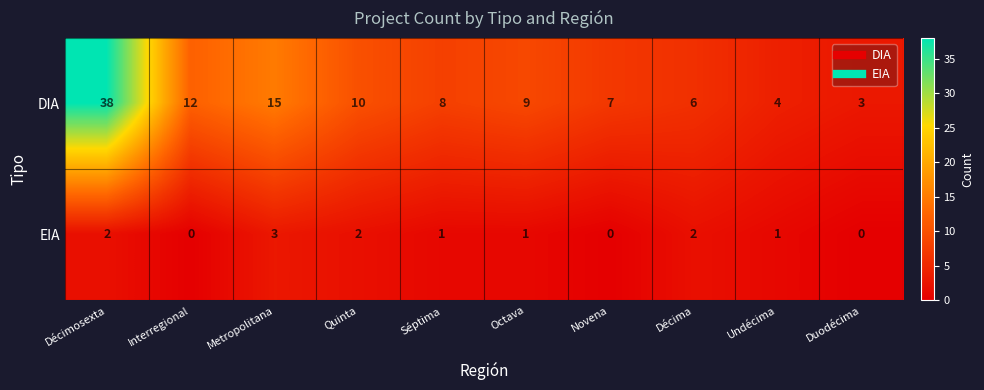

Is it true that DIA equals 9 at Octava?

True